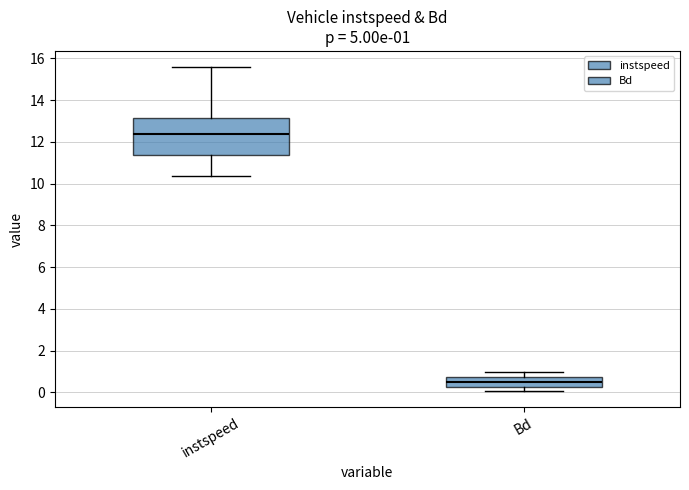

Which box has the highest median line?

instspeed